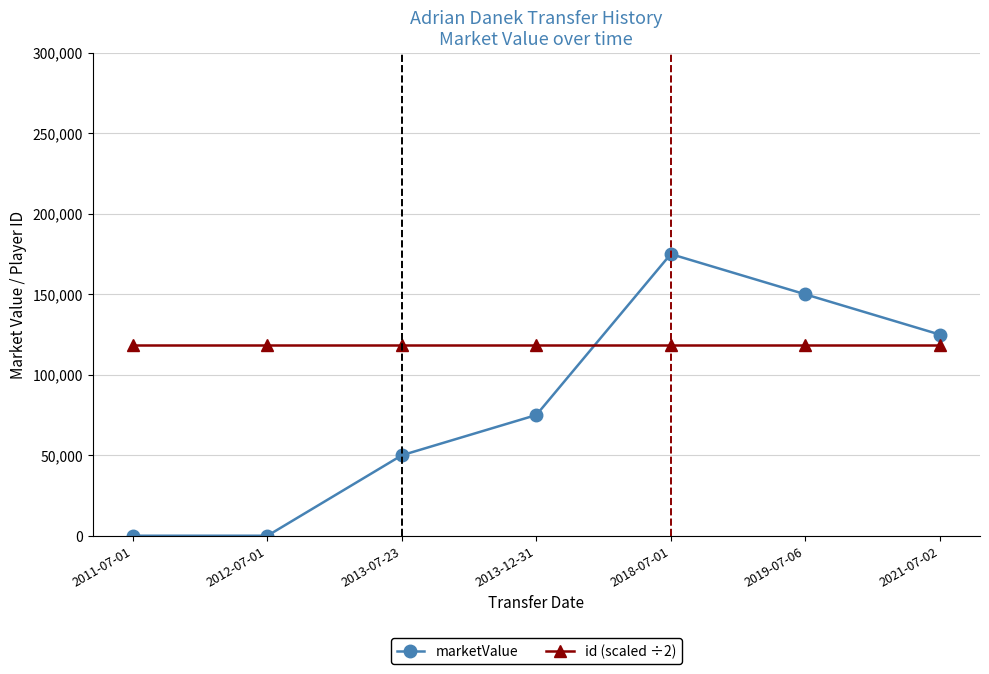

What are all the series names shown in the legend?

marketValue, id (scaled ÷2)